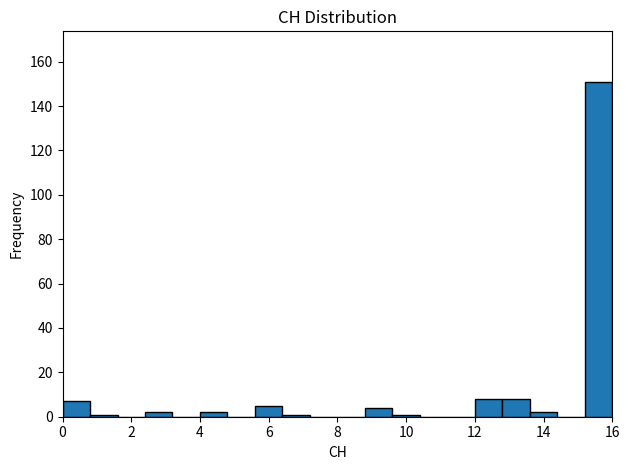

What is the height of the bar covering 5.6 to 6.4 on the x-axis? The values are not printed on the chart, so give them approximately, as read against the axis.

6